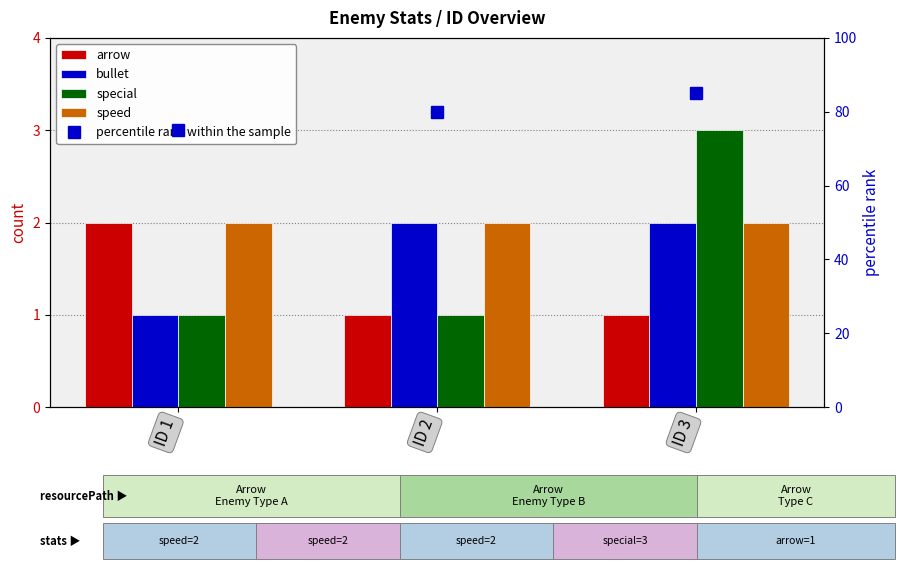

At ID 3, list the series in order from largest to smallest.

percentile rank within the sample, special, bullet, speed, arrow